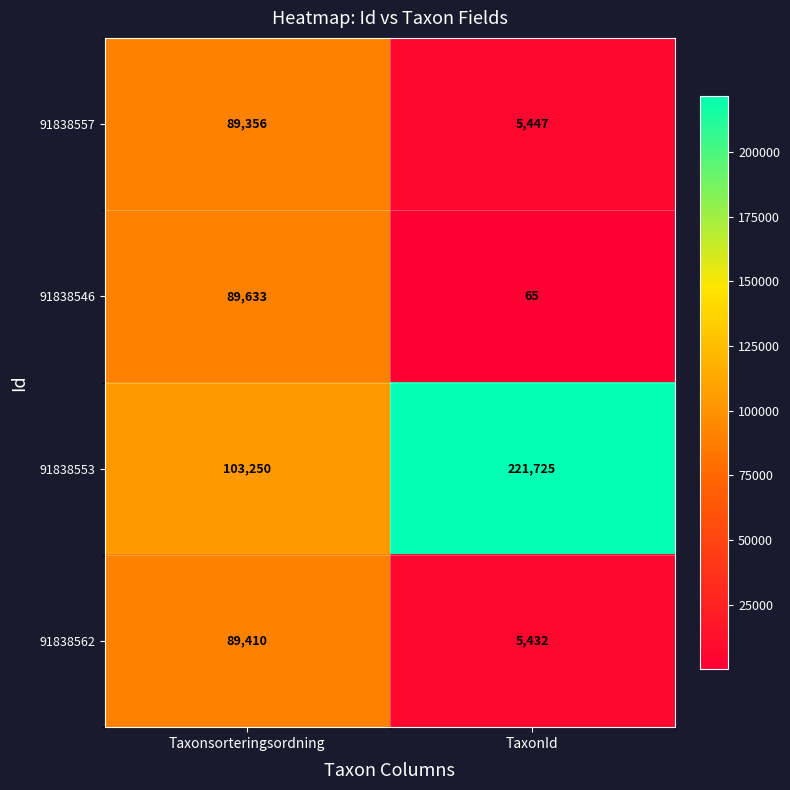

Where is 91838553 nearest to the value 162487?

Taxonsorteringsordning